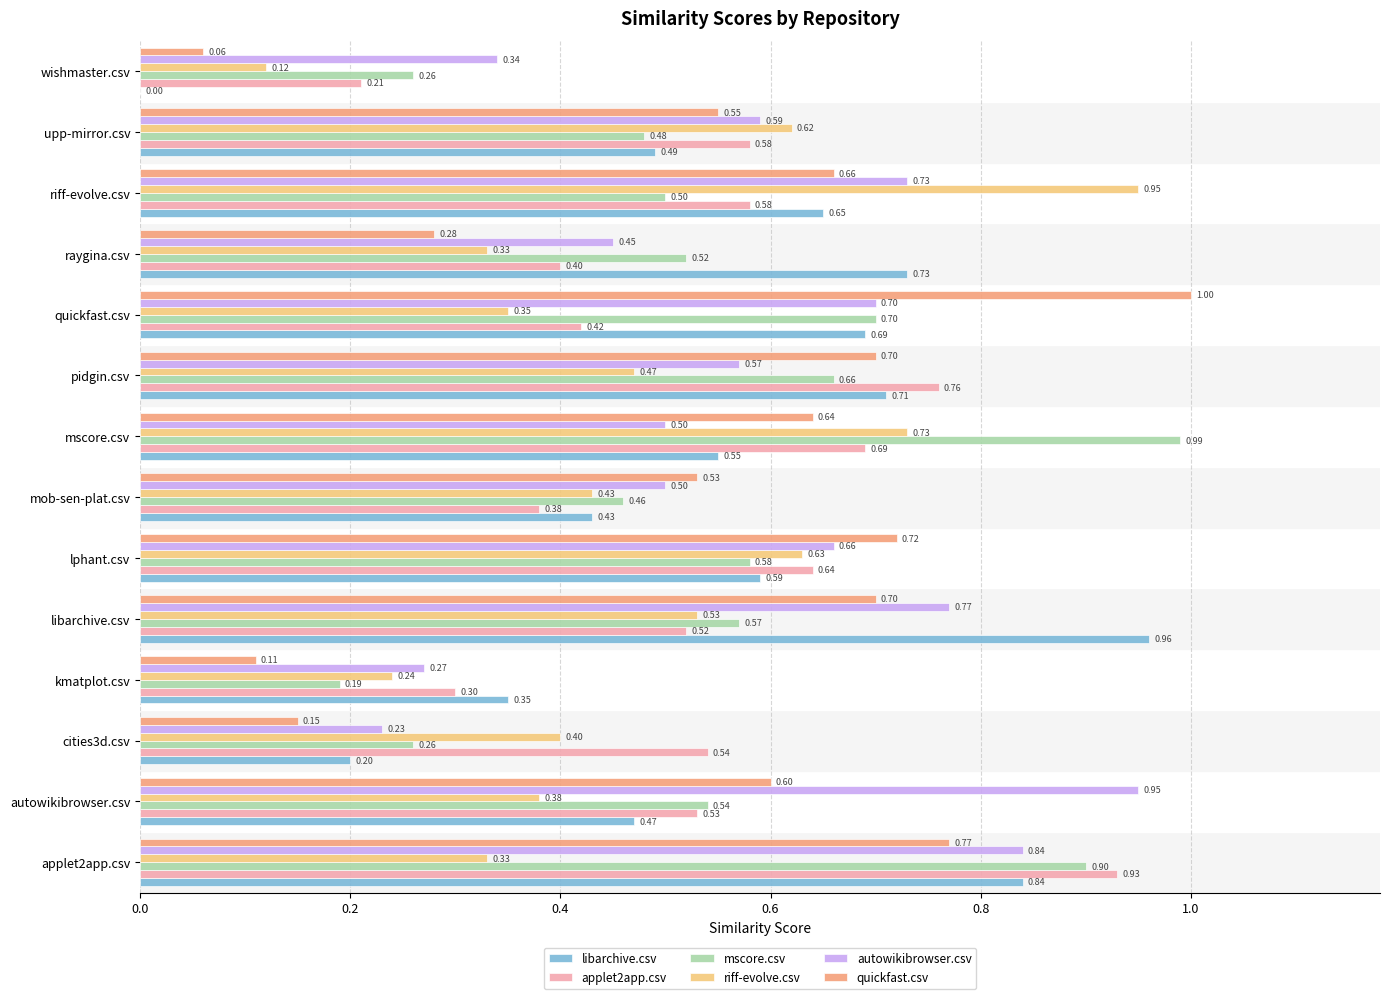

What is the greatest value displayed?

1.0